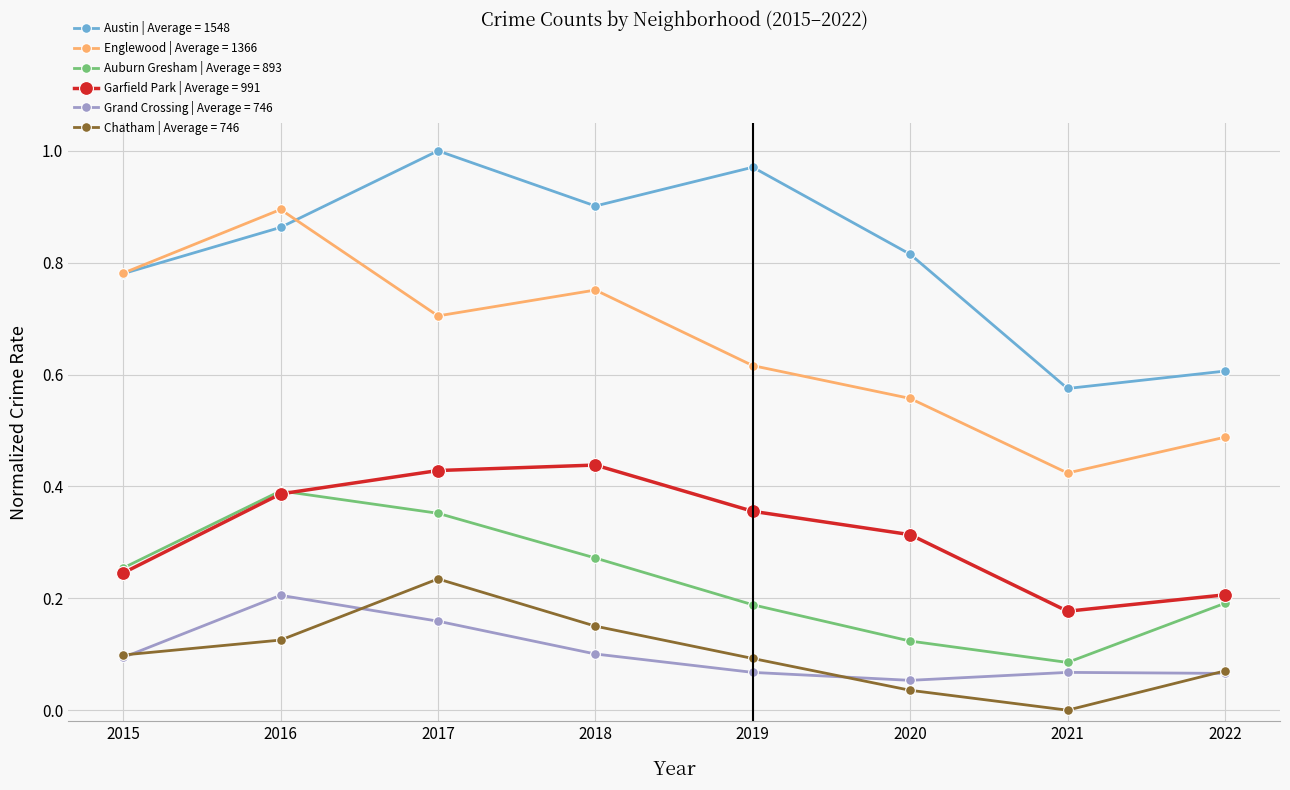

At which label does Austin | Average = 1548 reach its peak?

2017